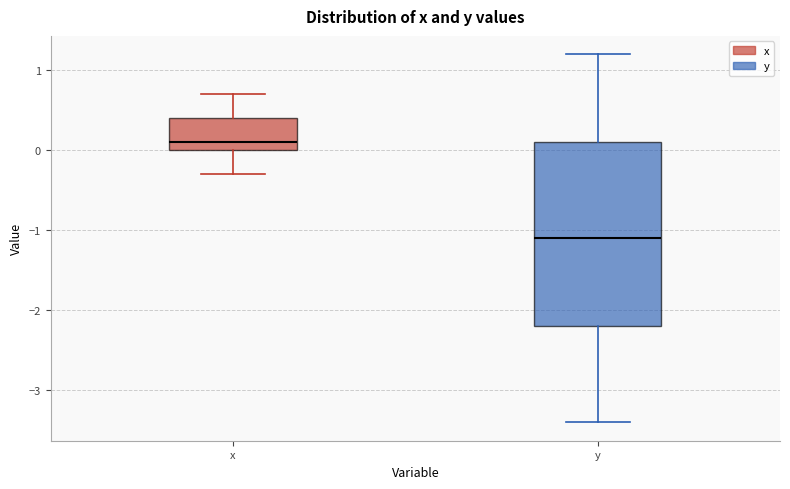

Which box's median line is the lowest?

y